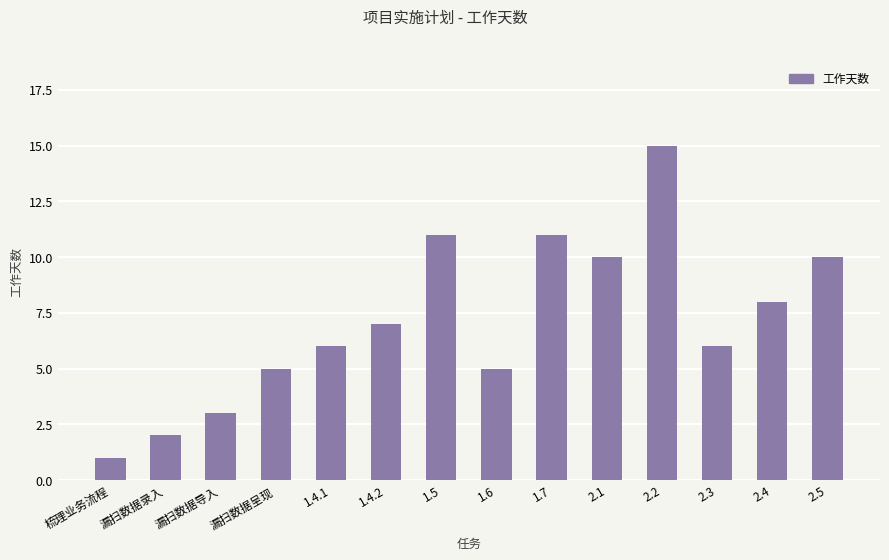

Count the number of data series in this chart.

1